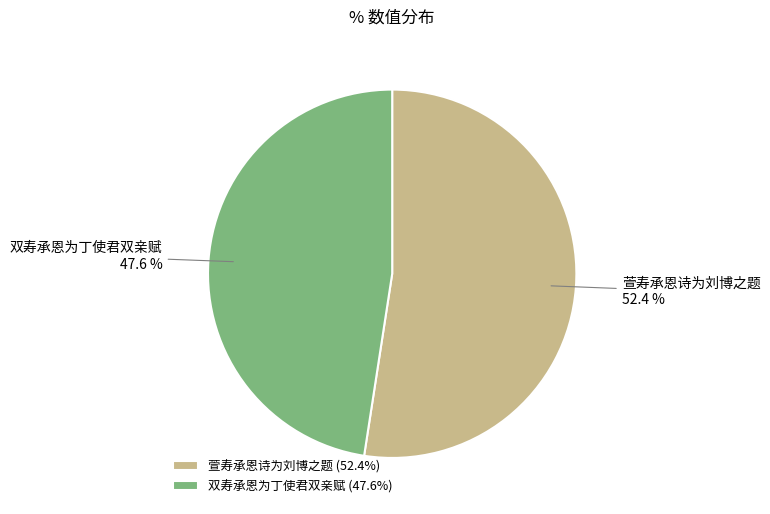

Which has a higher value, 双寿承恩为丁使君双亲赋 or 萱寿承恩诗为刘博之题?

萱寿承恩诗为刘博之题